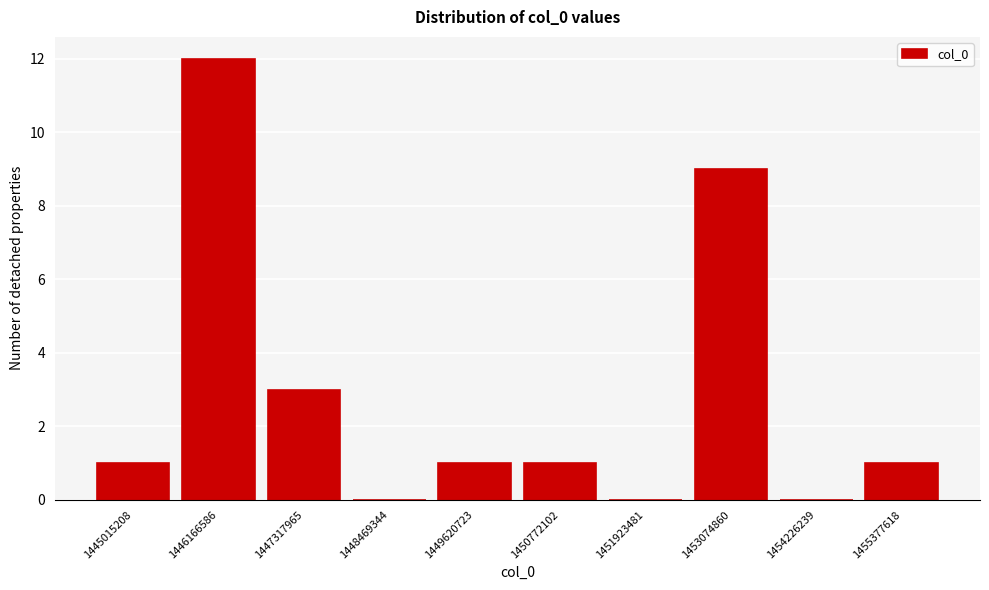

Reading left to right, transcribe all the data shown in this chart.

1445015208=1	1446166586=12	1447317965=3	1448469344=0	1449620723=1	1450772102=1	1451923481=0	1453074860=9	1454226239=0	1455377618=1